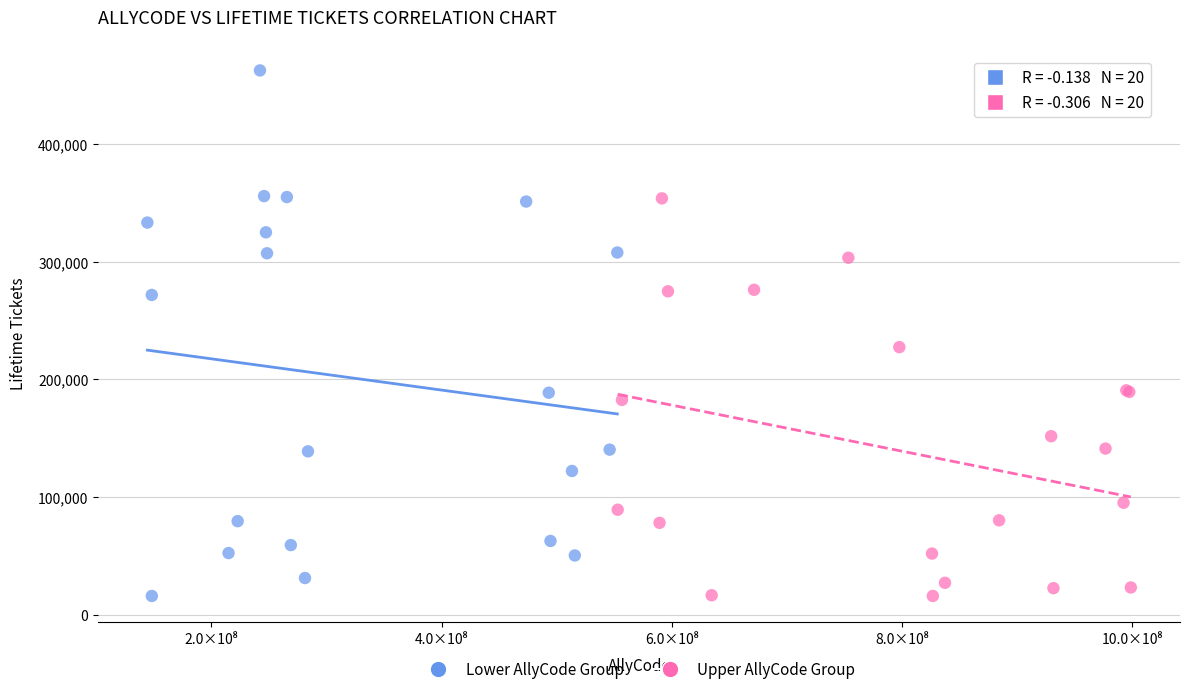

Which series reaches the maximum Y coordinate?

Lower AllyCode Group